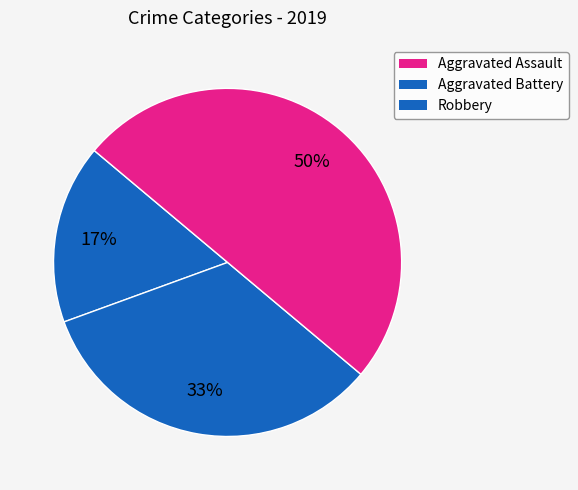

To the nearest percent, what percentage of the pie is Aggravated Battery?

33%